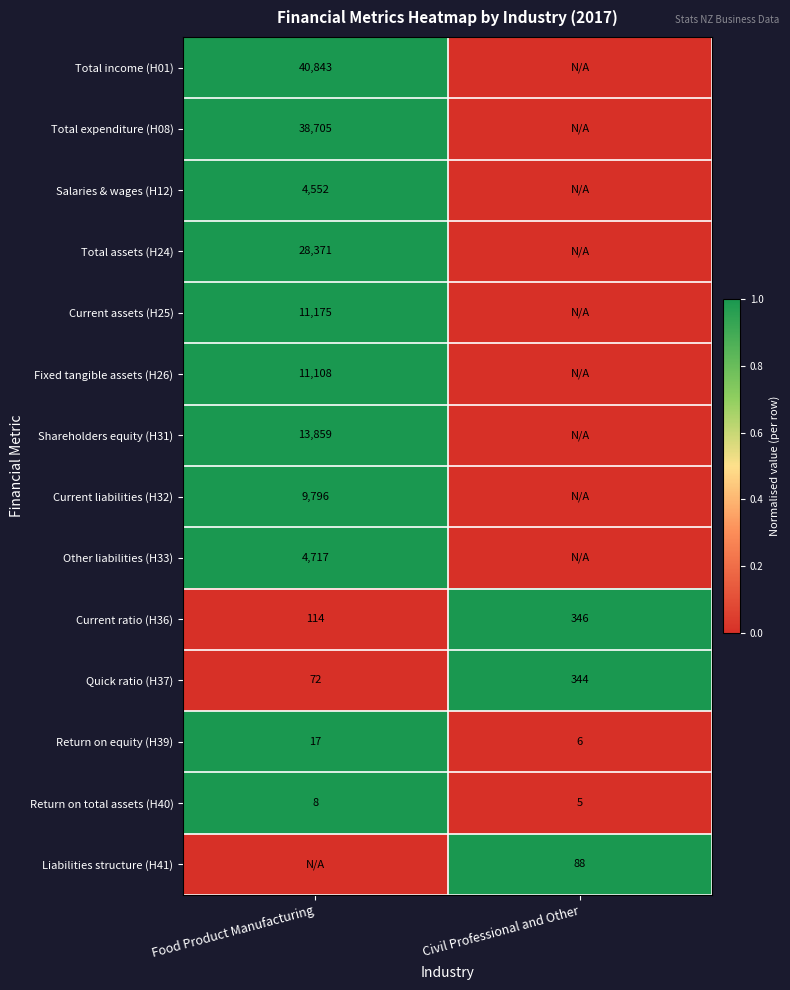

The value of Current assets (H25) at Food Product Manufacturing is 19081. True or false?

False